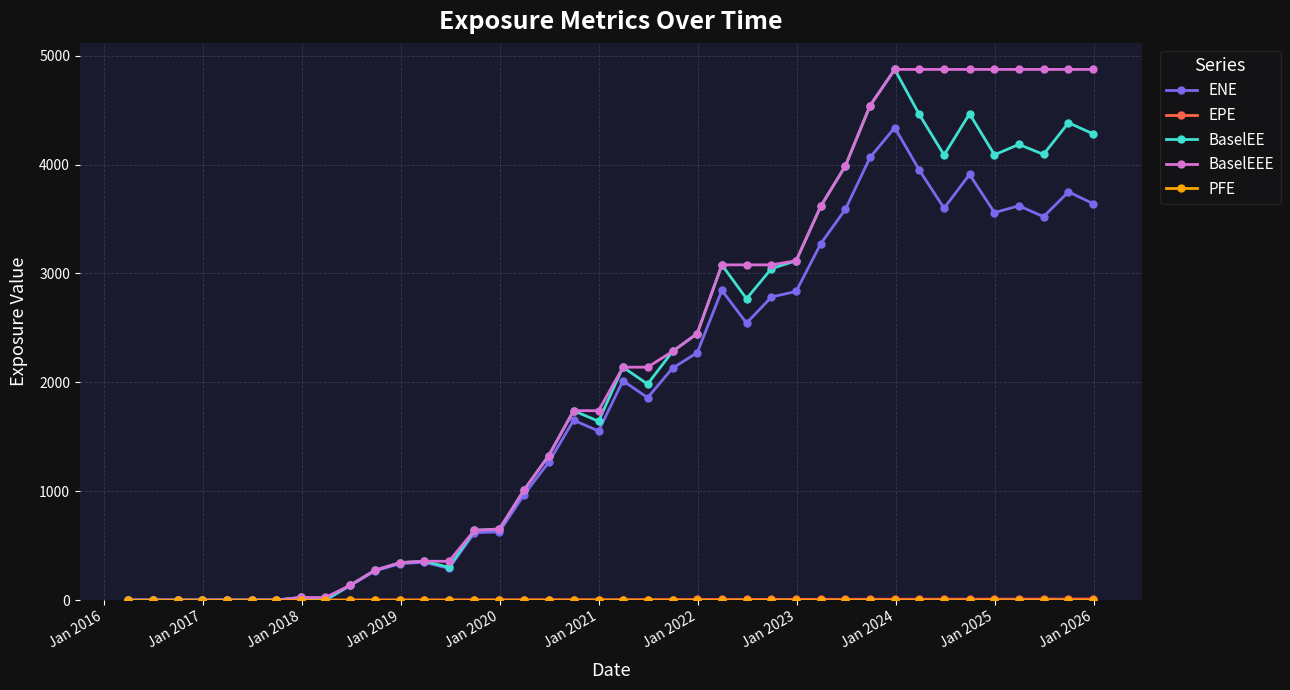

At how many categories does at least one series exceed 751?

24